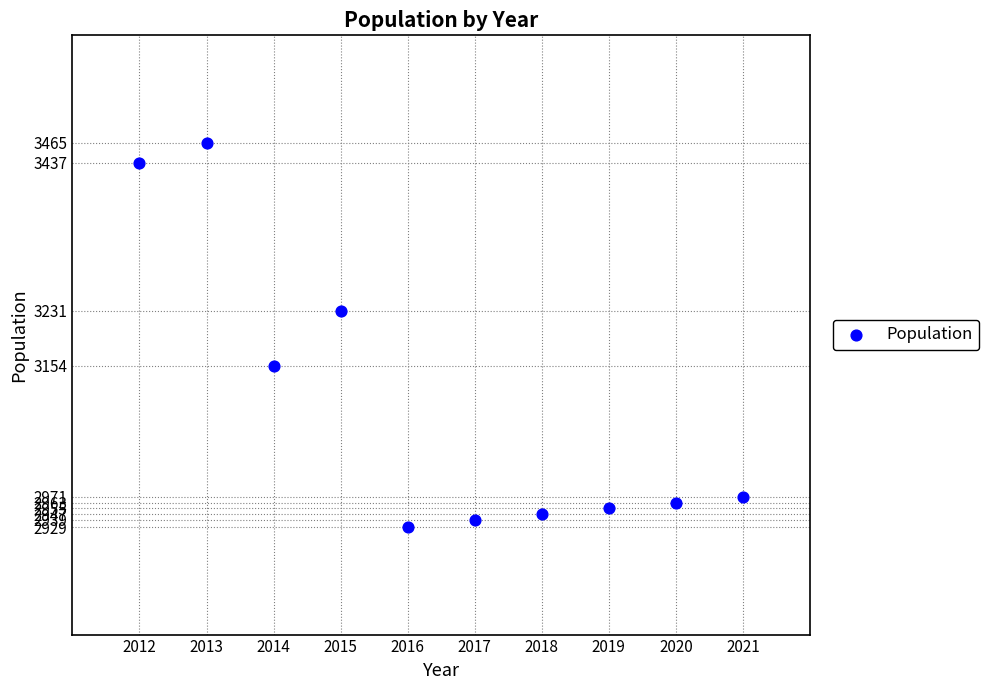

What is the range of X values (max minus min)?

9